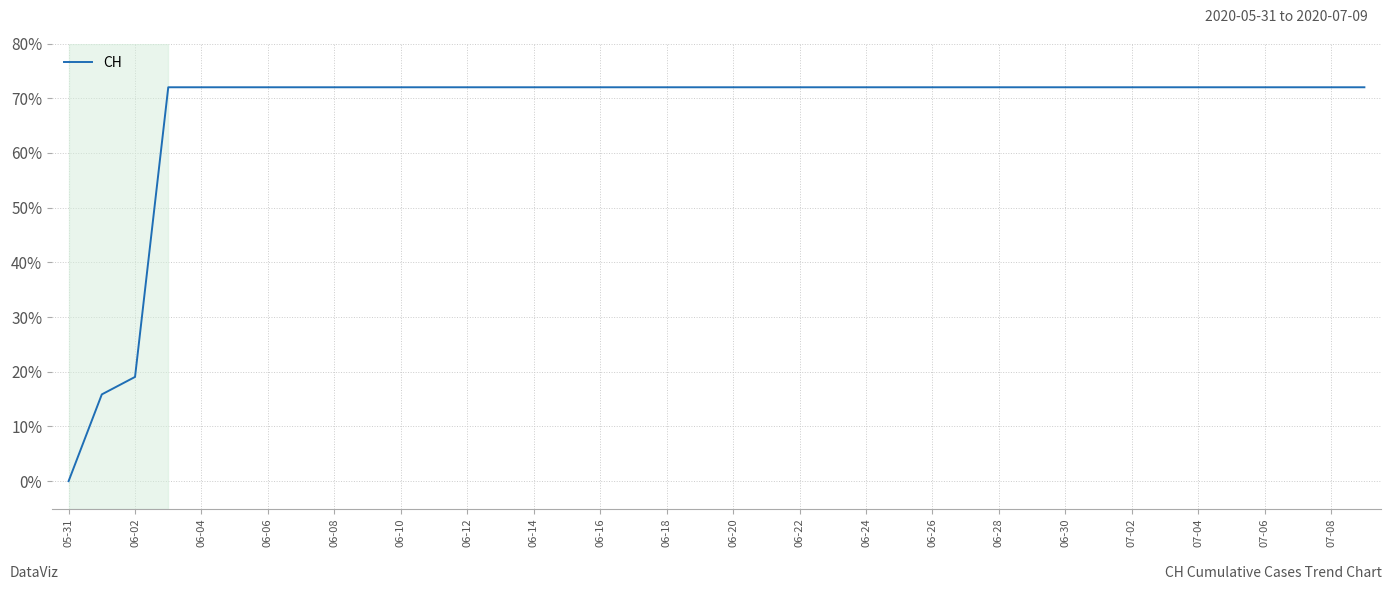

What is the maximum value shown in the chart?

72.0